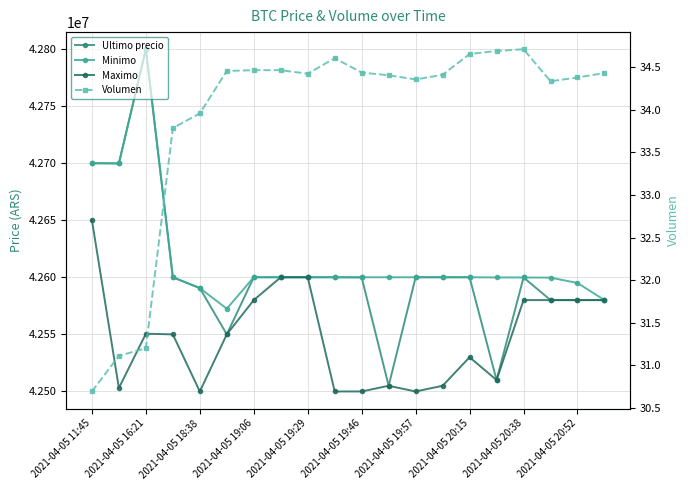

What are all the series names shown in the legend?

Ultimo precio, Minimo, Maximo, Volumen